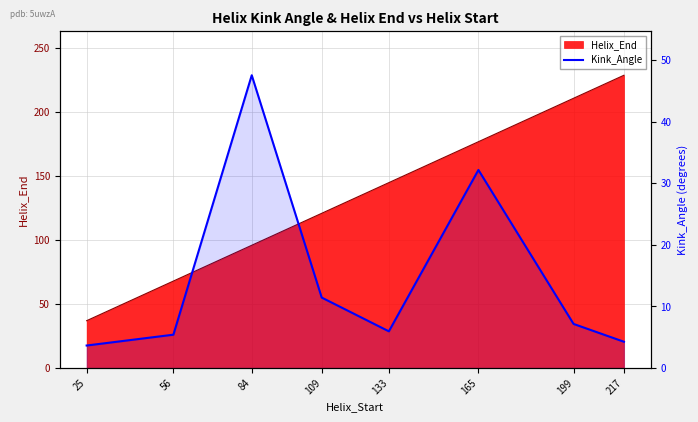

Reading left to right, what are all the values shown in this chart?

25=3.6	56=5.4	84=47.6	109=11.4	133=6.0	165=32.2	199=7.2	217=4.3